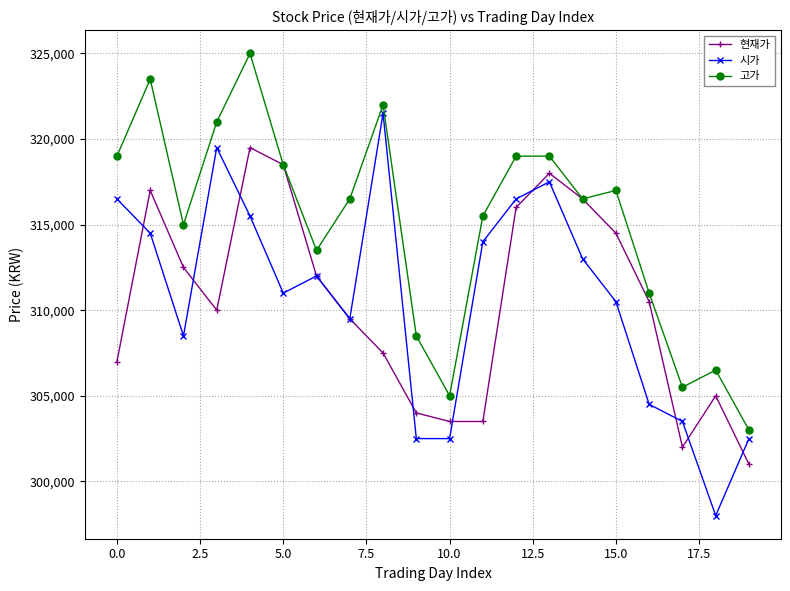

Rank the series by their maximum value, from lowest to highest.

현재가, 시가, 고가